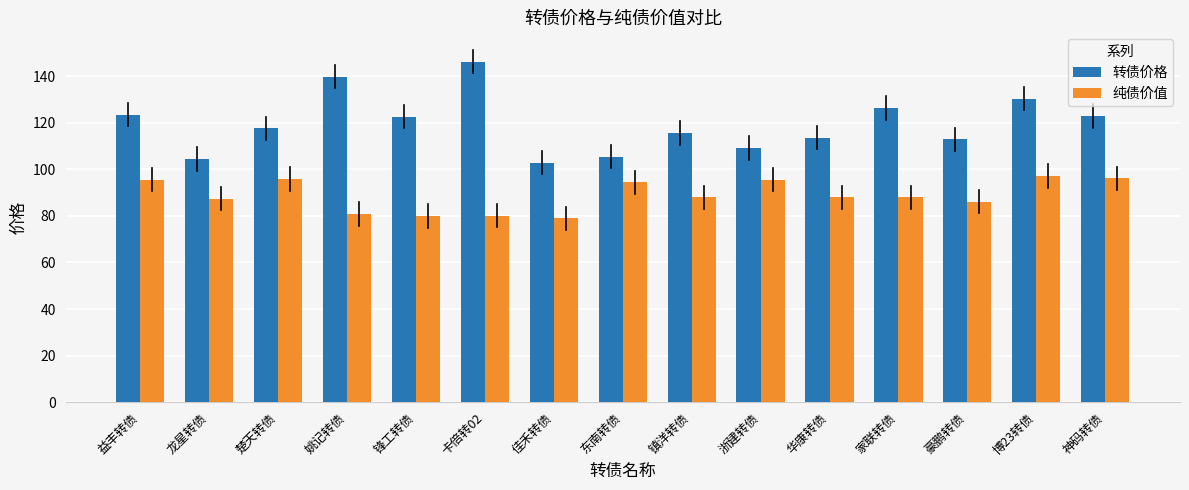

What is the difference between the maximum and minimum values in the 转债价格 series?

43.5